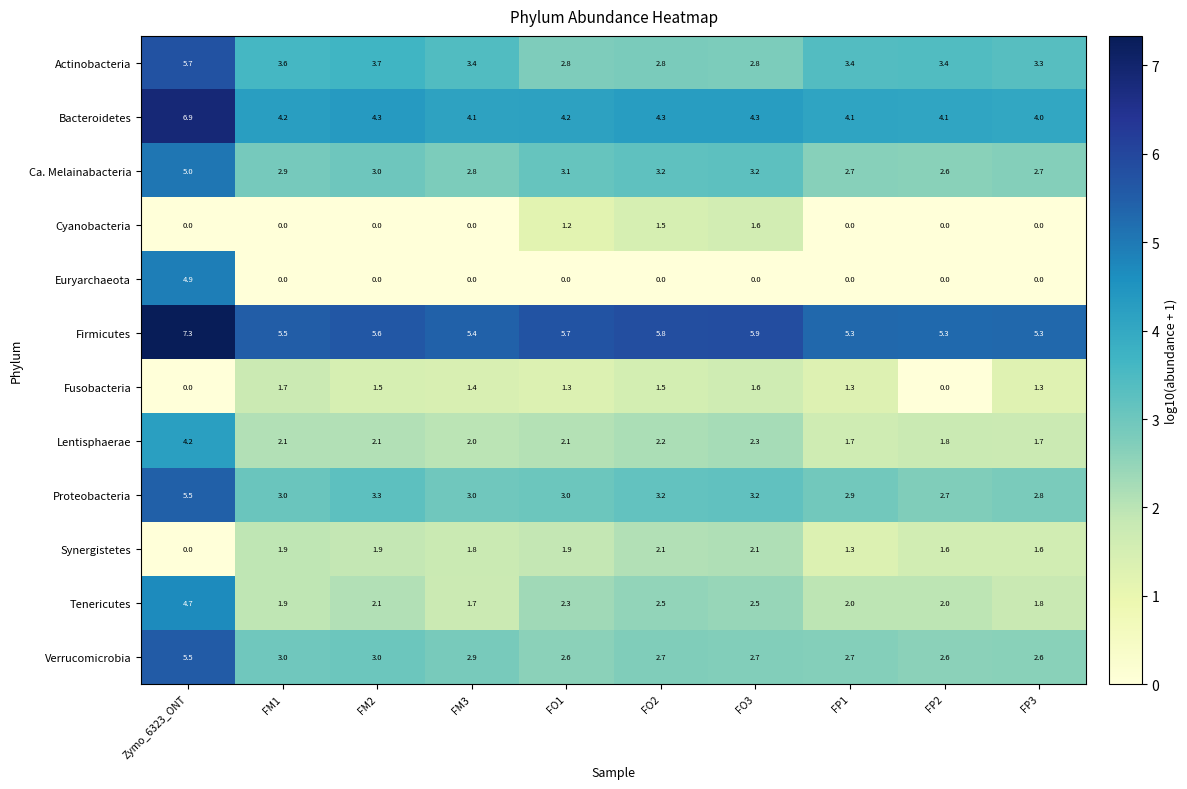

Which series has the largest total across all categories?

Firmicutes